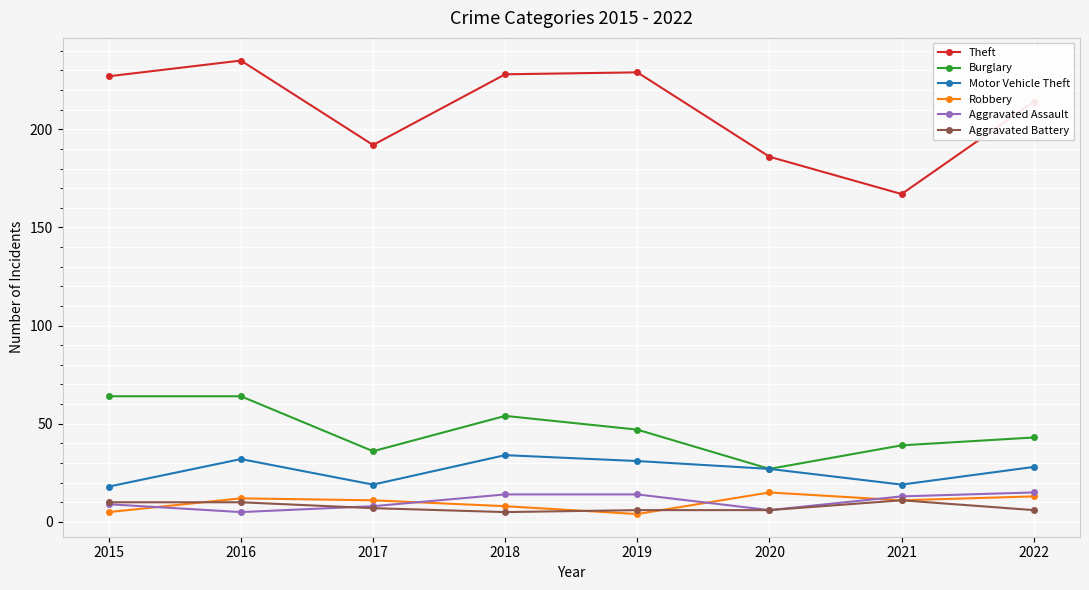

How many Aggravated Battery values are between 6 and 10?

6